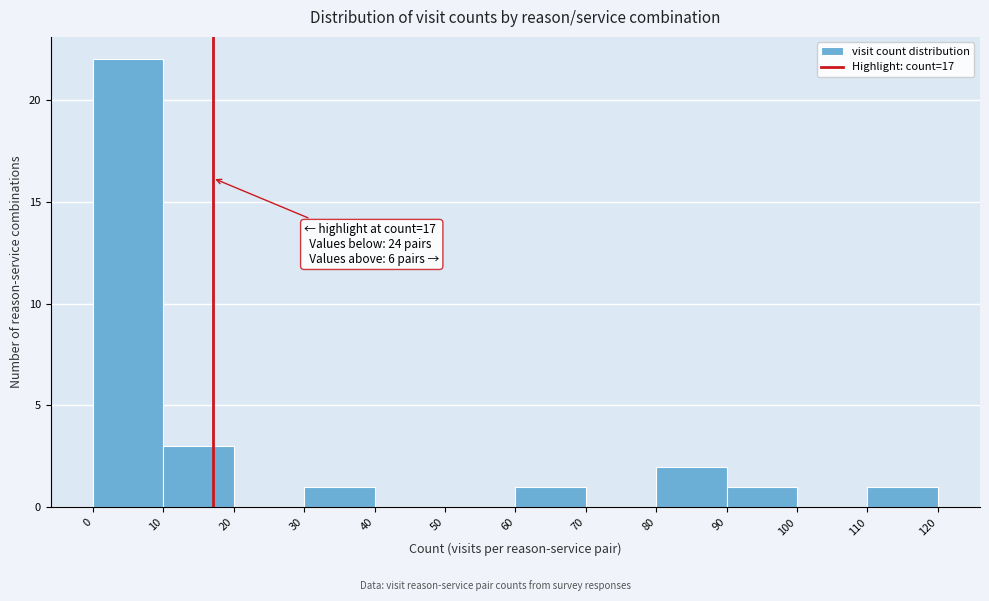

Over which range of the x-axis is the bar tallest?

0 to 10